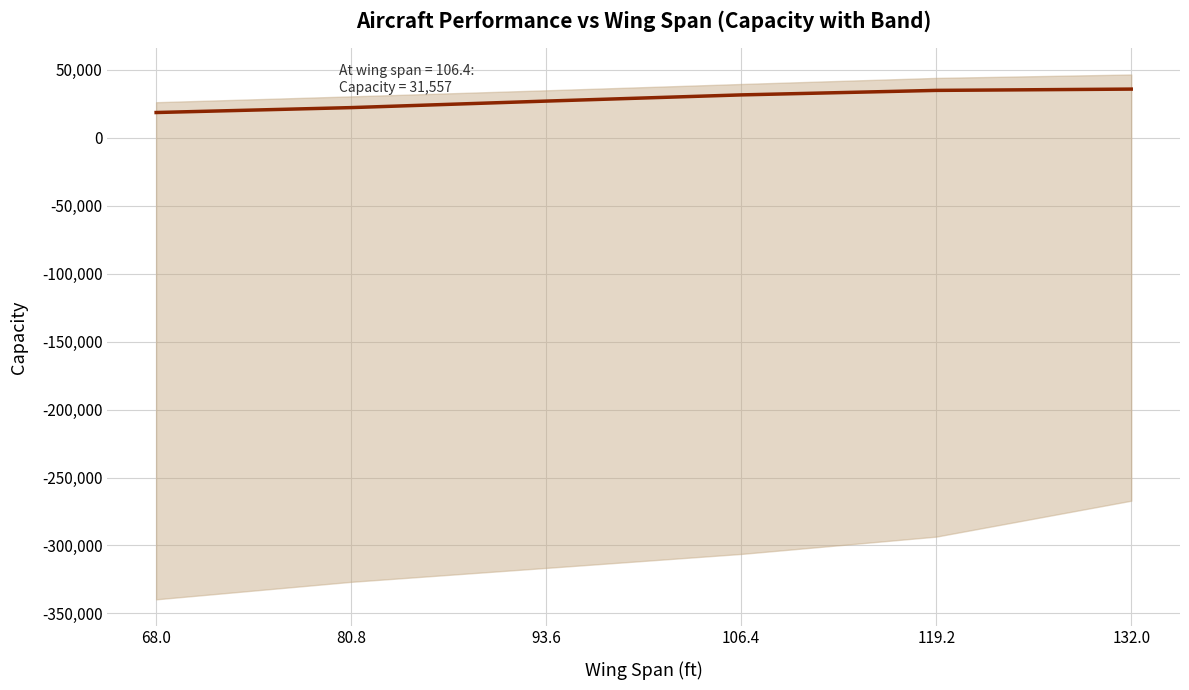

What value does the data have at 93.6?

27000.8